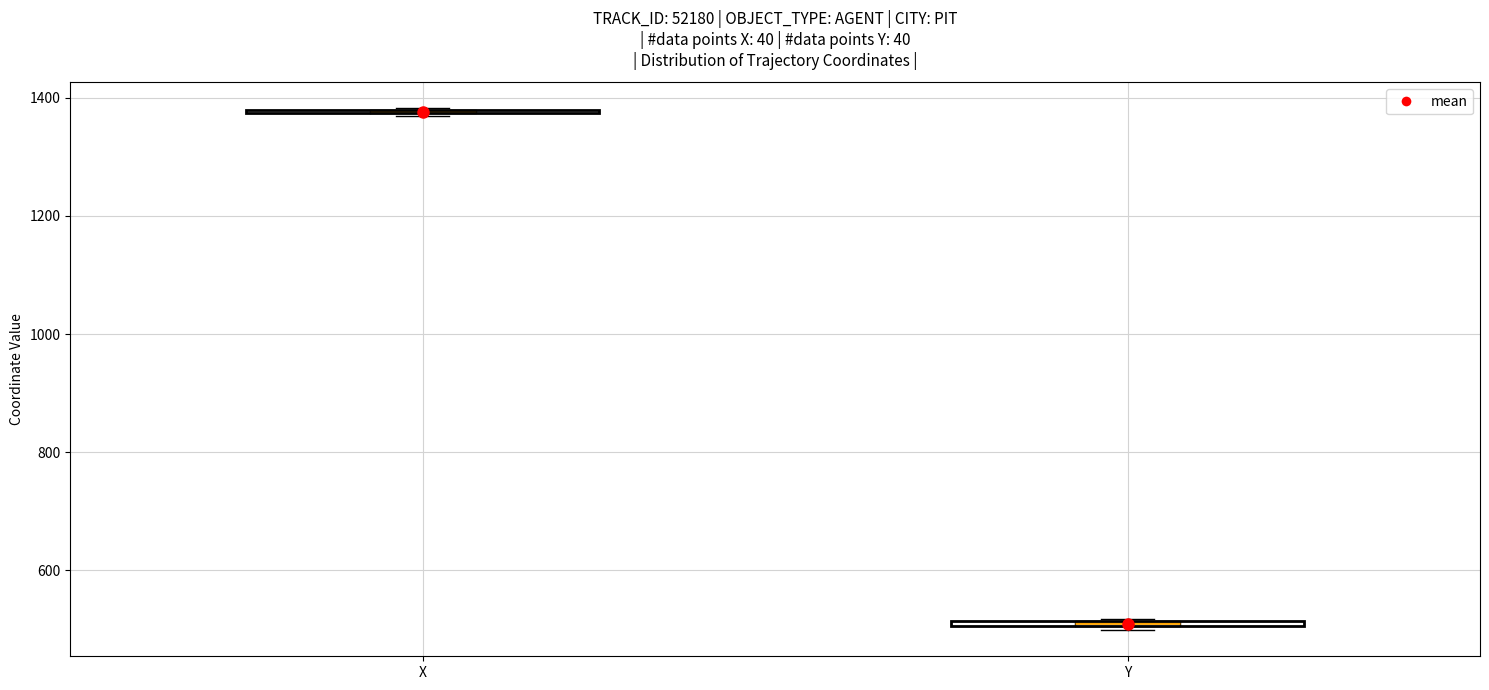

Where is the lower edge of the box for Y on the y-axis? The values are not printed on the chart, so give them approximately, as read against the axis.

500